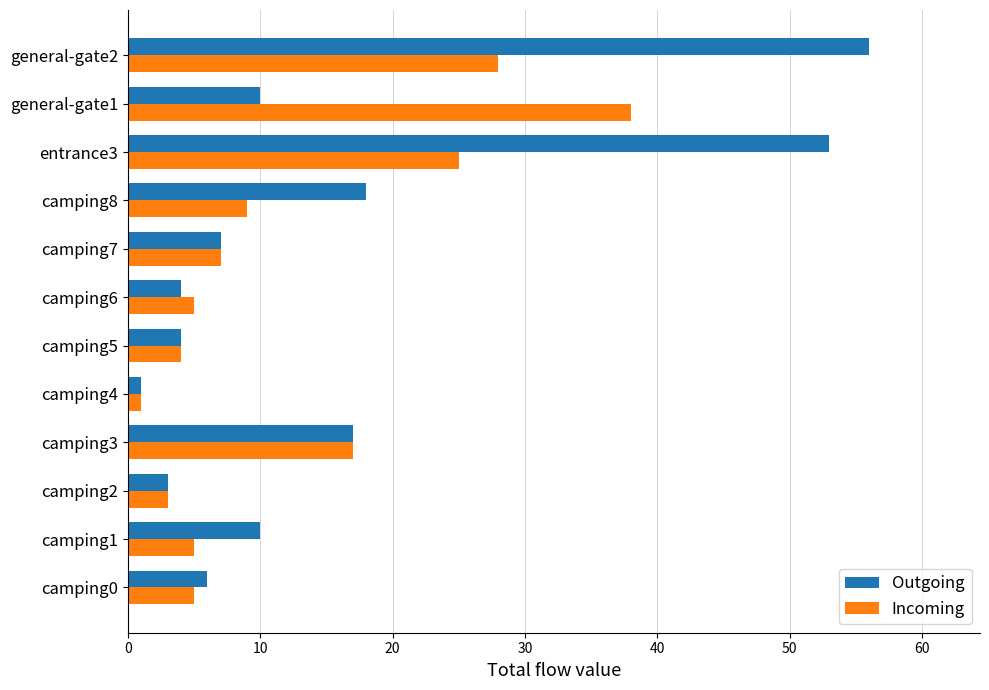

At which label does Incoming reach its minimum?

camping4